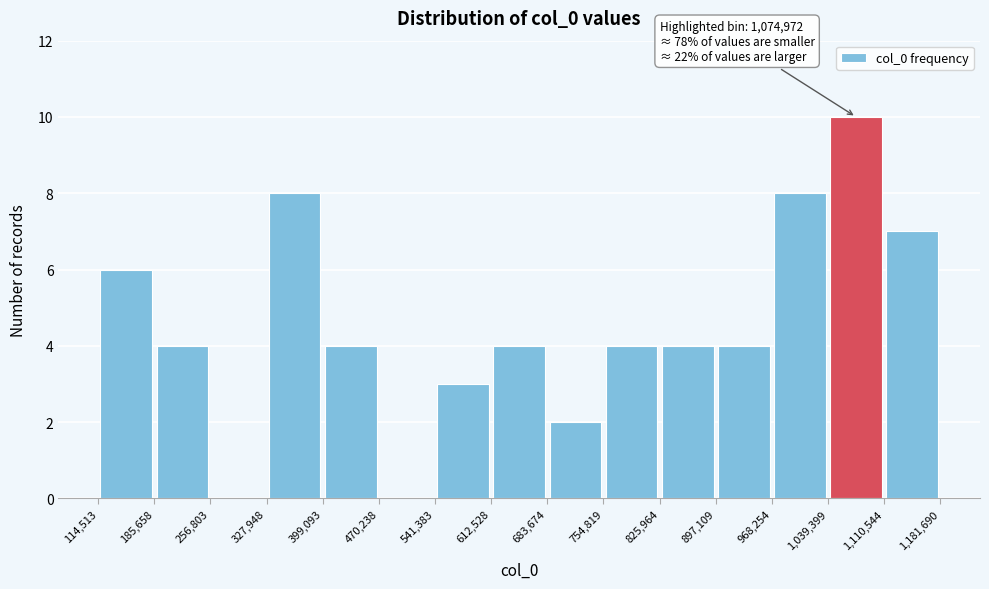

Which range on the x-axis has the tallest bar?

1,039,399 to 1,110,544